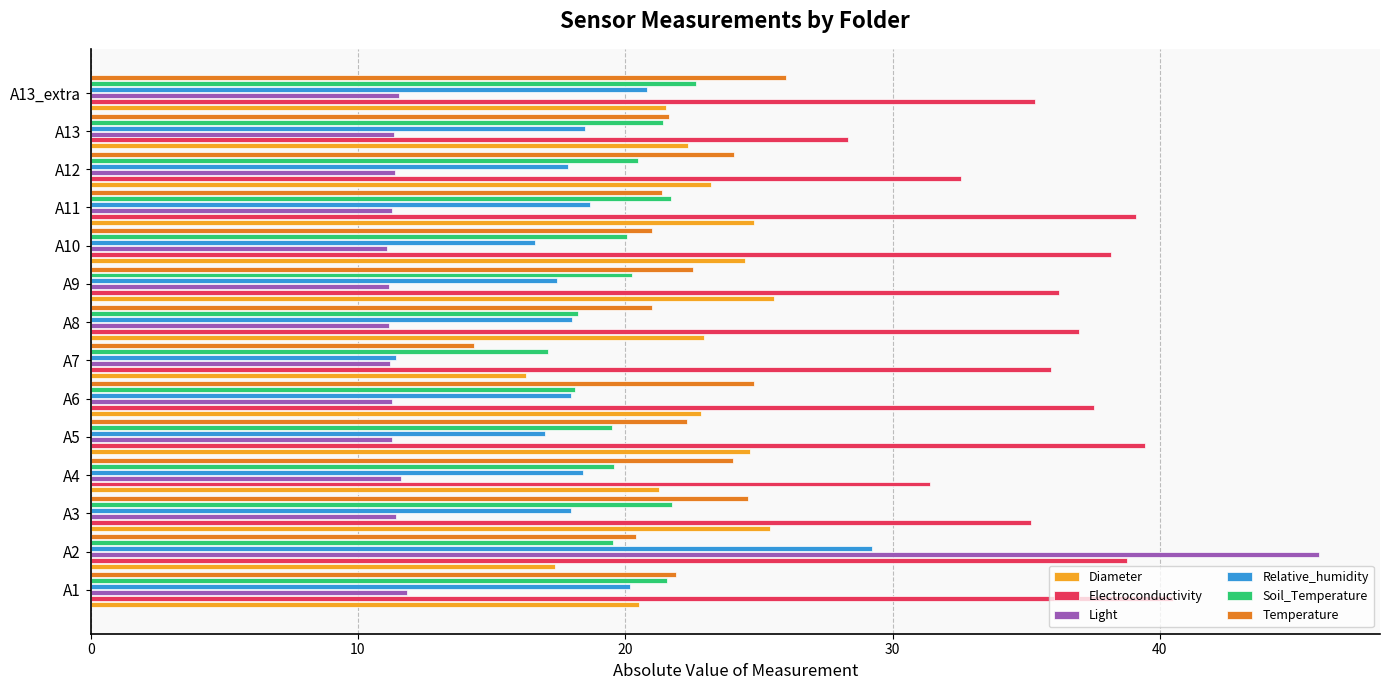

Which series has the widest spread of values?

Light